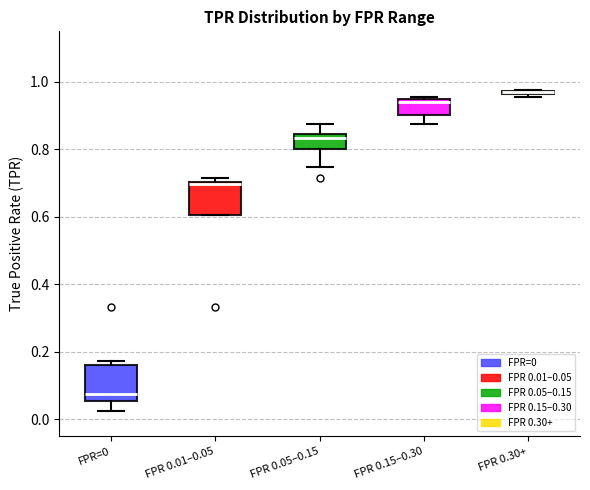

Where is the upper edge of the box for FPR 0.30+ on the y-axis? The values are not printed on the chart, so give them approximately, as read against the axis.

0.98